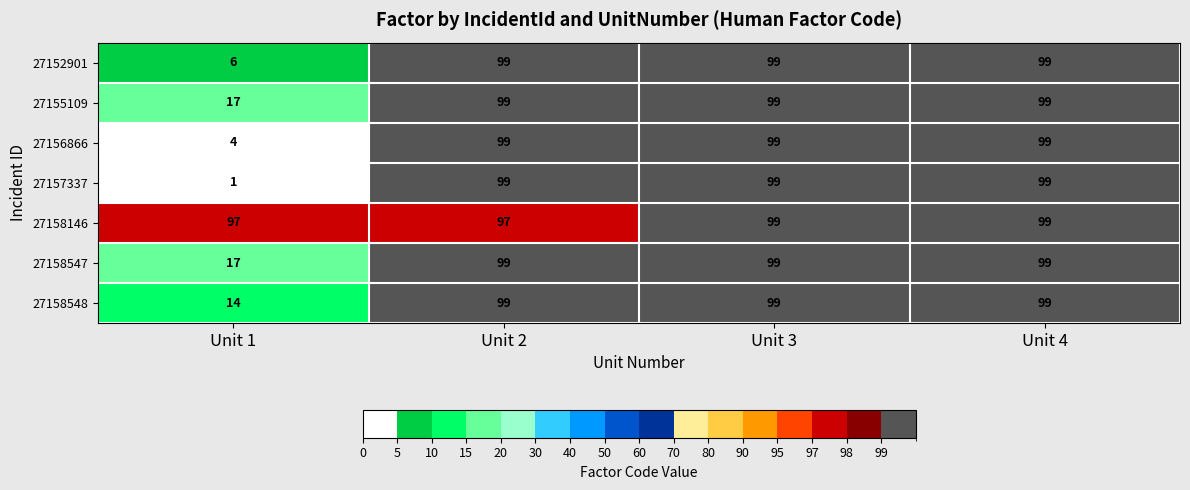

At how many categories does at least one series exceed 38?

4